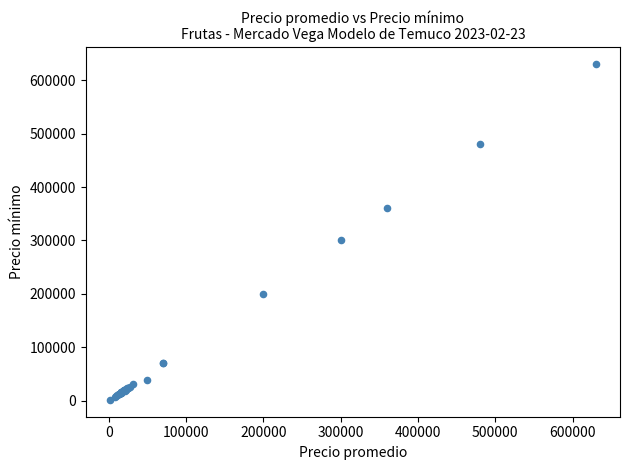

What Y value in the scatter plot is closest to 315900?

300000